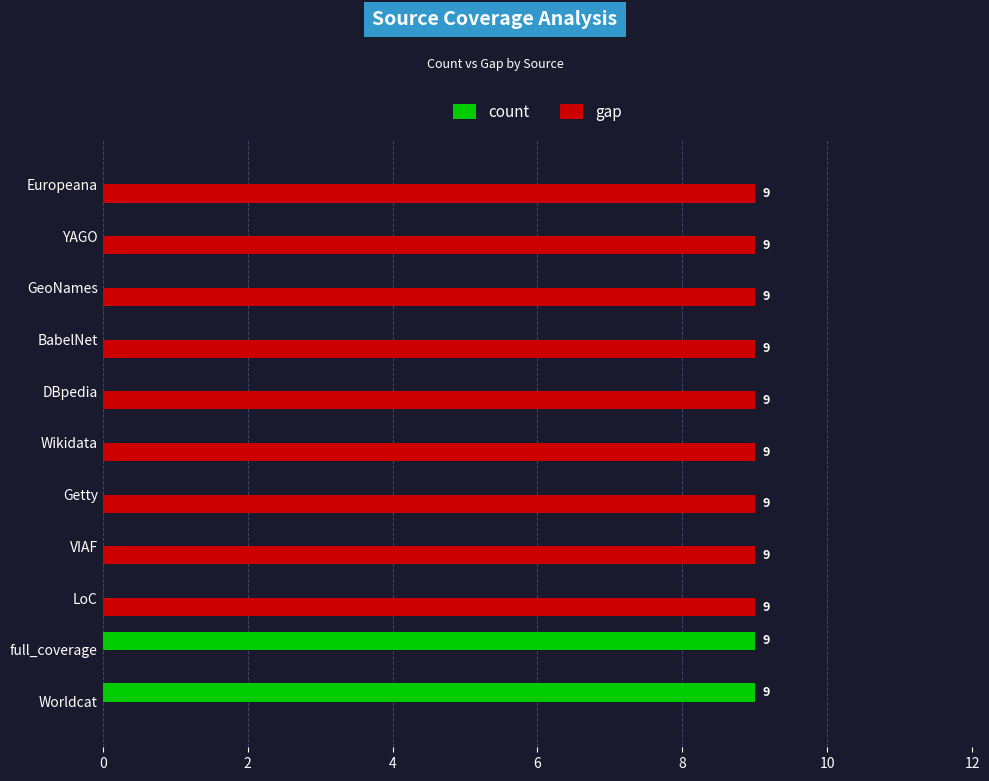

The gap series shows 9 at Europeana. True or false?

True